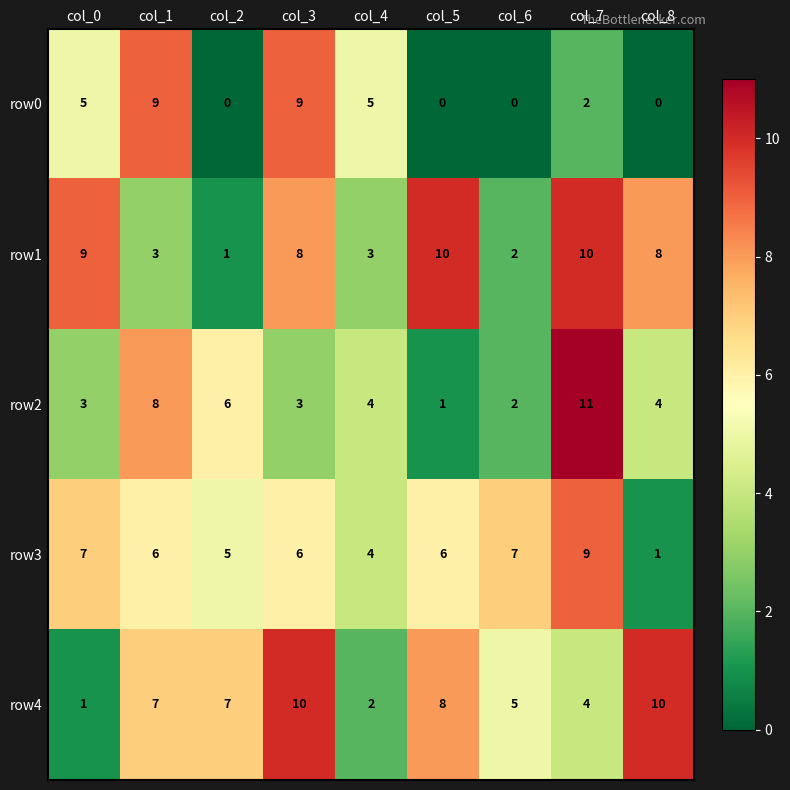

What is the greatest value displayed?

11